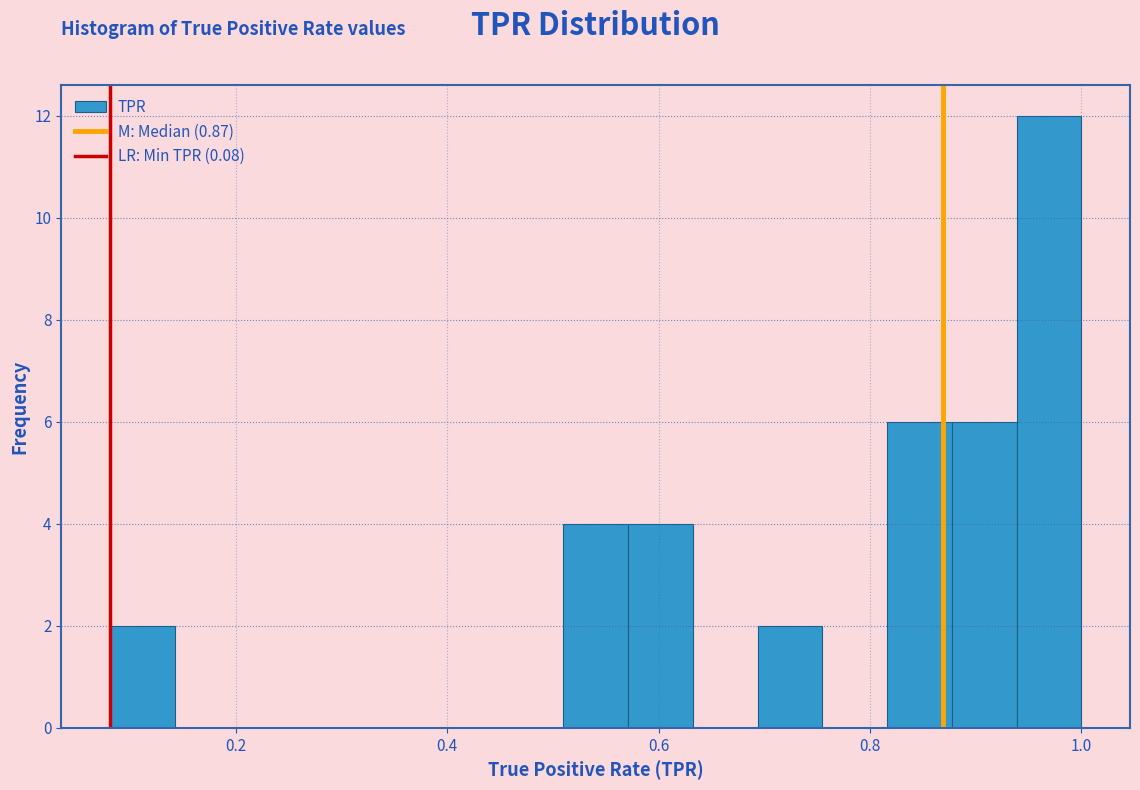

Read against the x-axis, roughly where is the centre of the tallest bar?

0.96